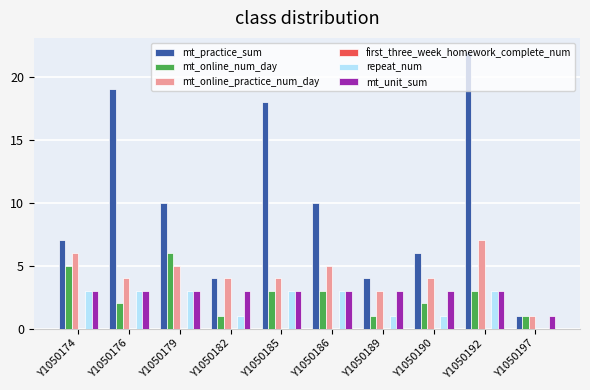

Is it true that mt_unit_sum equals 1 at Y1050190?

False